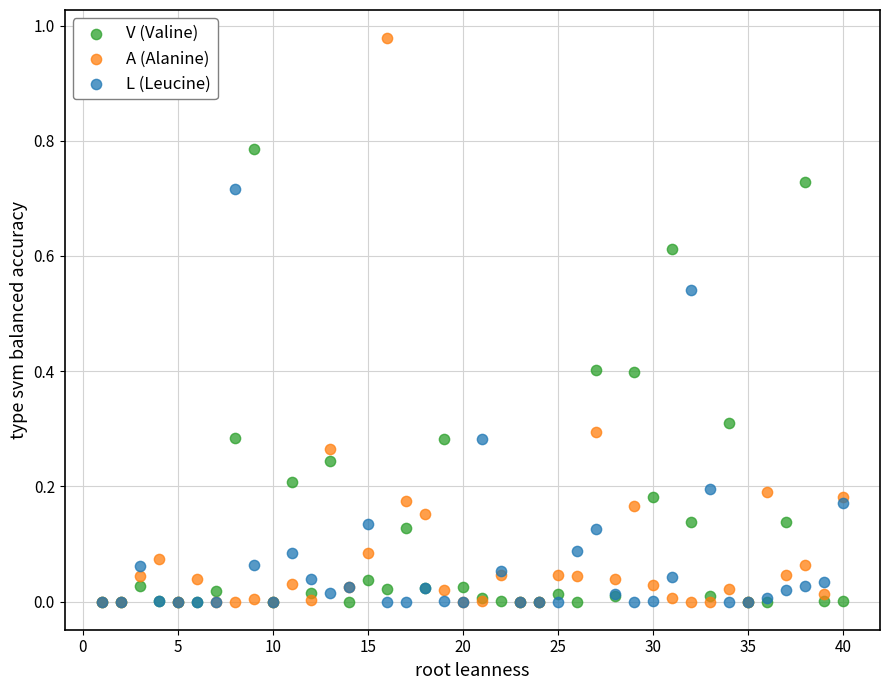

What are all the series names shown in the legend?

V (Valine), A (Alanine), L (Leucine)